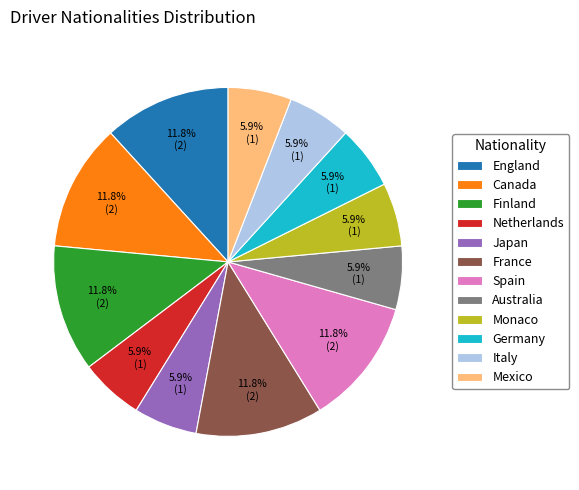

Is it true that France is 12% of the pie?

True